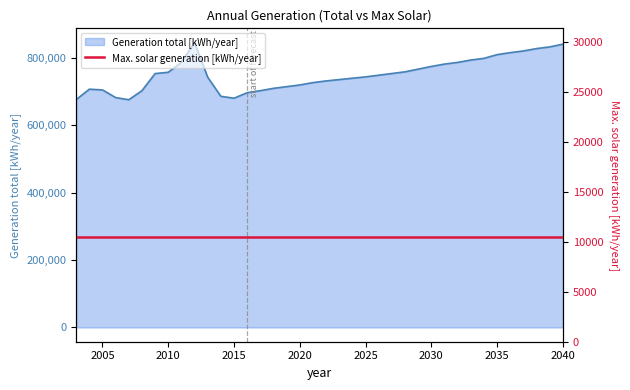

What is the maximum value shown in the chart?

845826